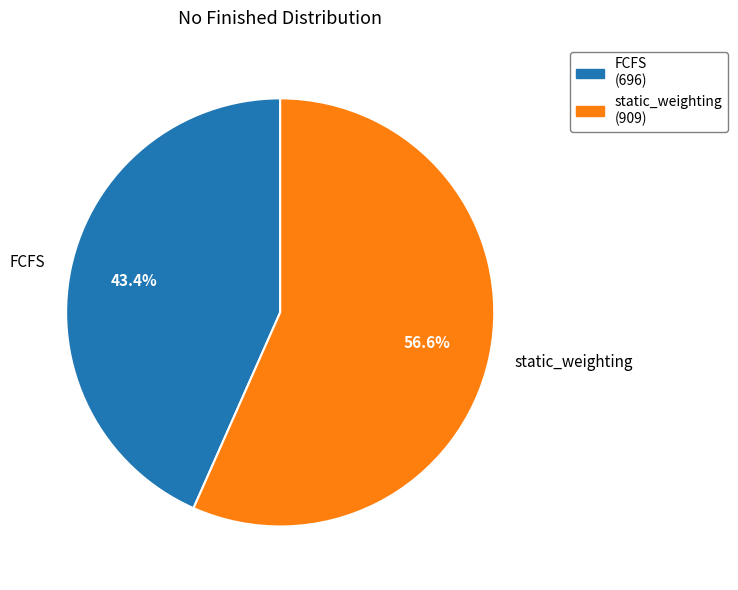

What is the largest slice in the pie chart?

static_weighting